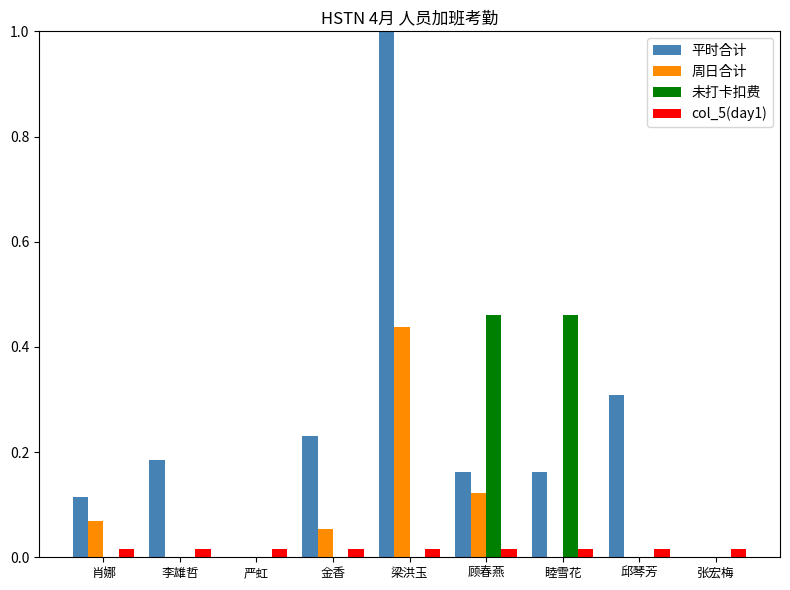

Does the chart contain stacked bars?

No